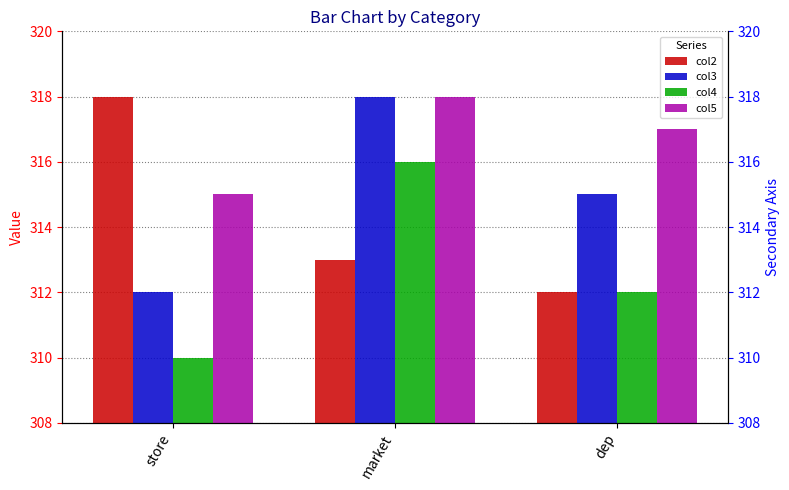

Between market and dep, which series saw the biggest shift?

col4